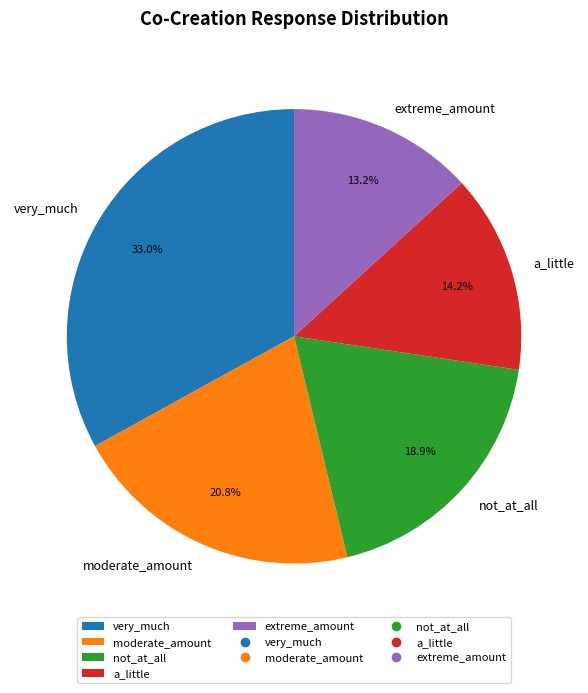

What portion of the pie excludes a_little?

85.8%